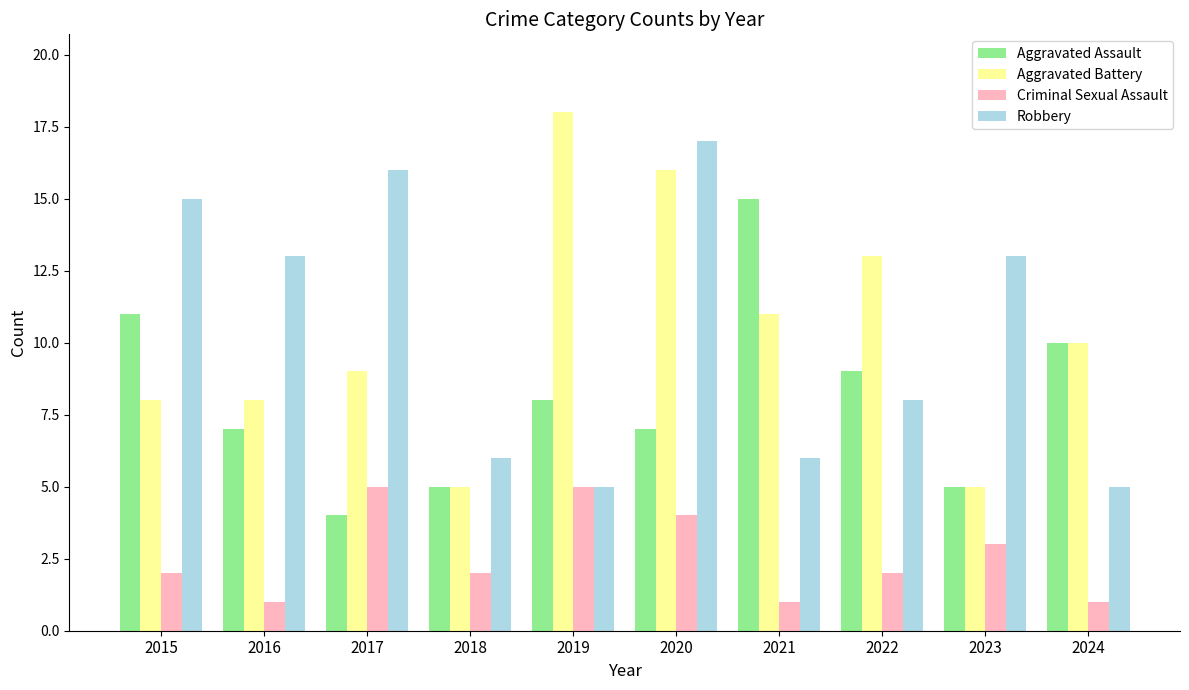

Which series changed the most between 2019 and 2020?

Robbery